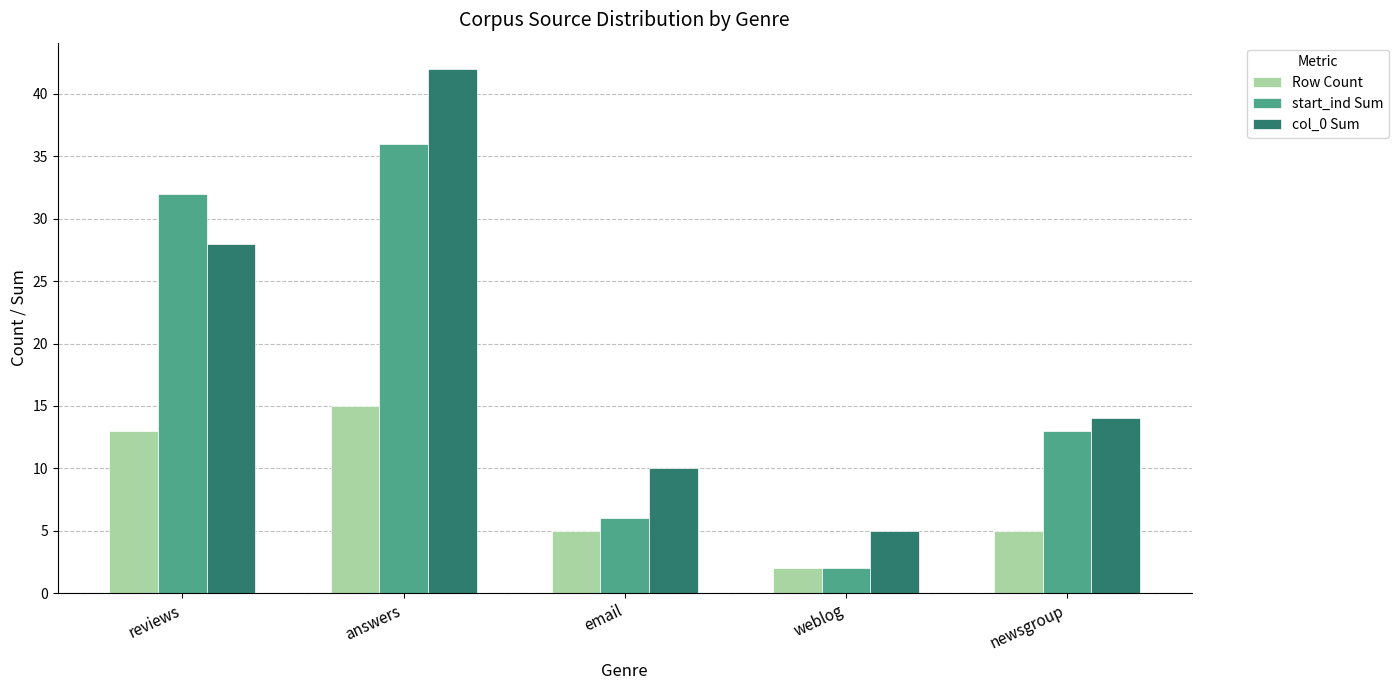

Which category has the highest value across all series?

answers